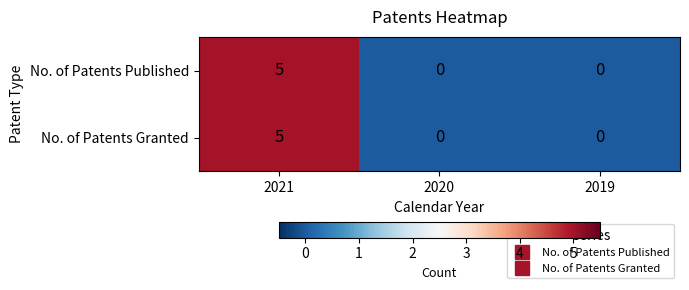

Count the number of categories in the chart.

3